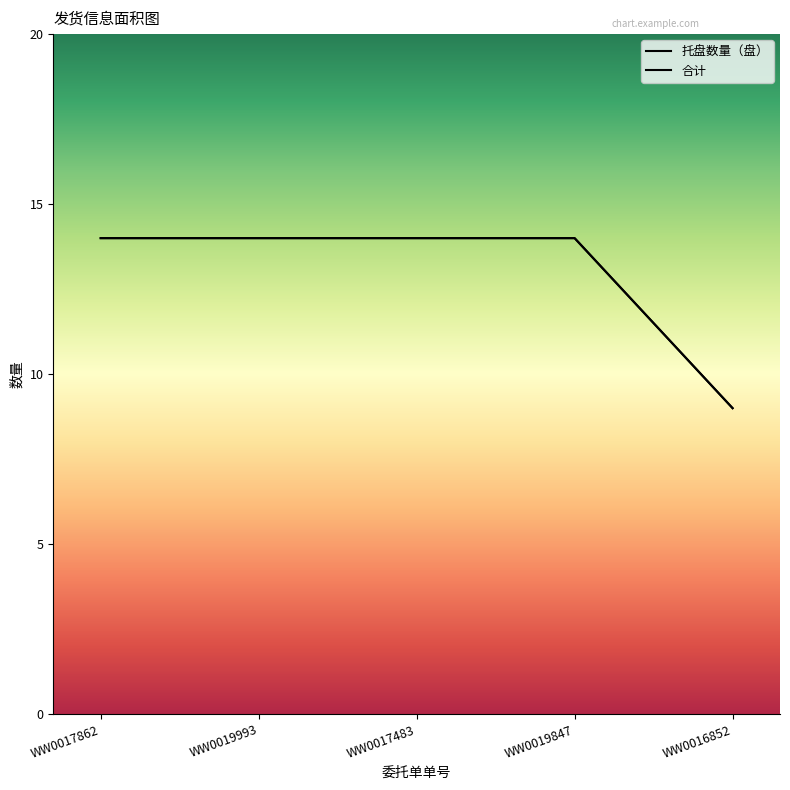

The 合计 series shows 14 at WW0019993. True or false?

True